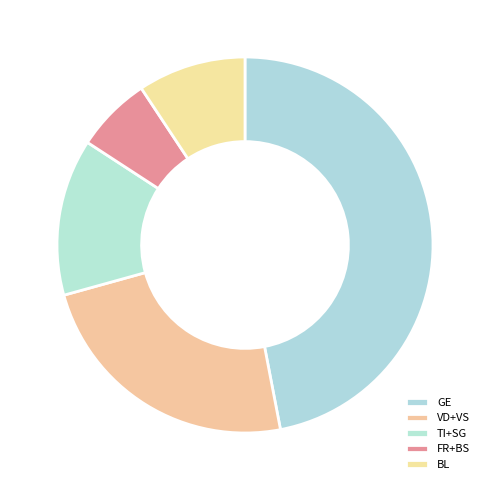

Rank the categories by value from highest to lowest.

GE, VD+VS, TI+SG, BL, FR+BS